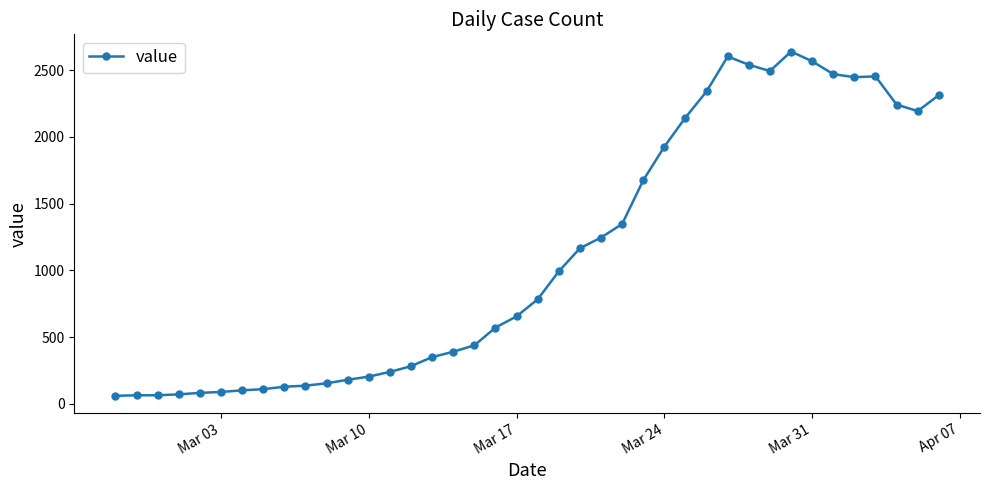

What is the value of the 28th point from the left?

2145